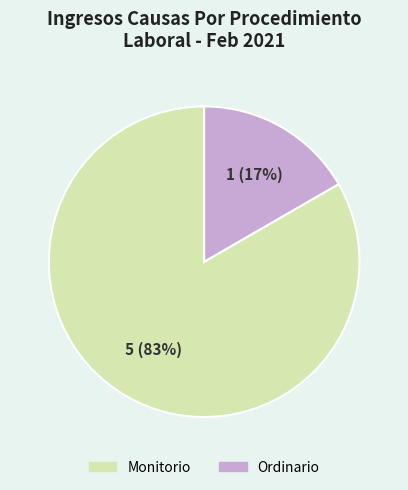

How many slices are in this pie chart?

2